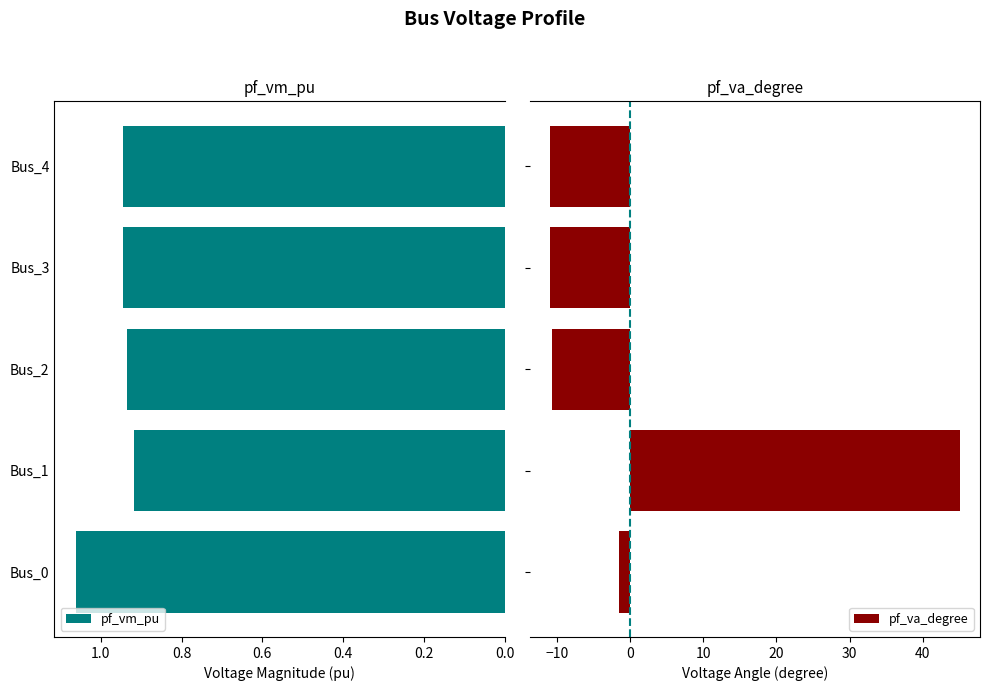

At which label does pf_vm_pu reach its peak?

Bus_0